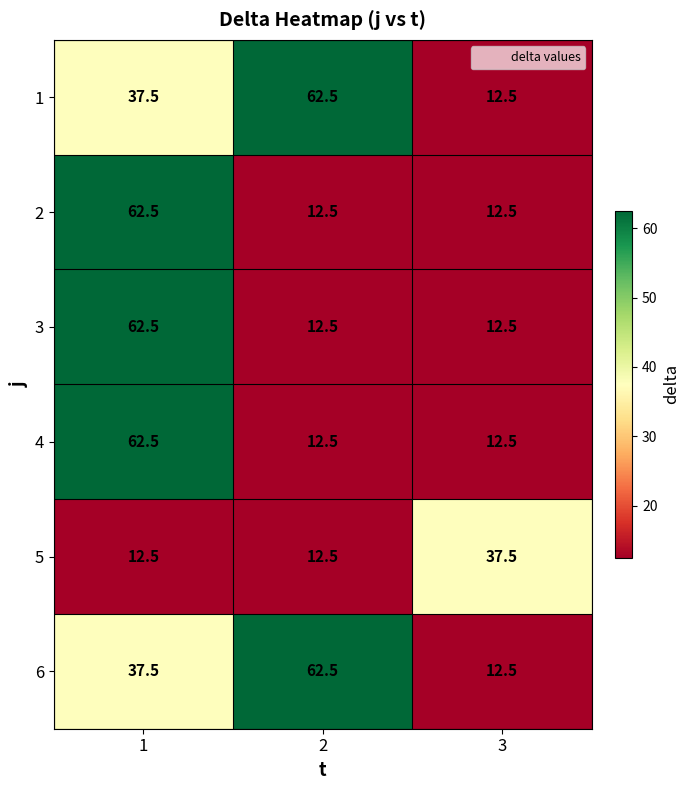

Is the value of 4 at 3 greater than the value of 6 at 2?

No